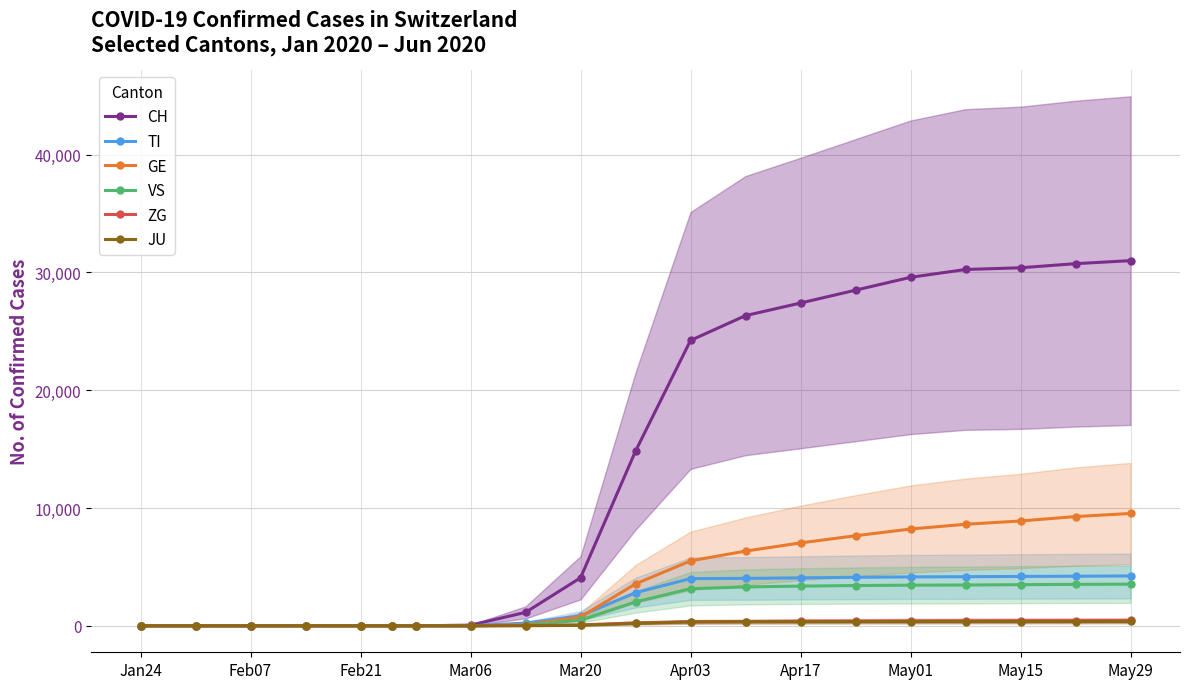

What is the difference between the maximum and minimum values in the TI series?

4233